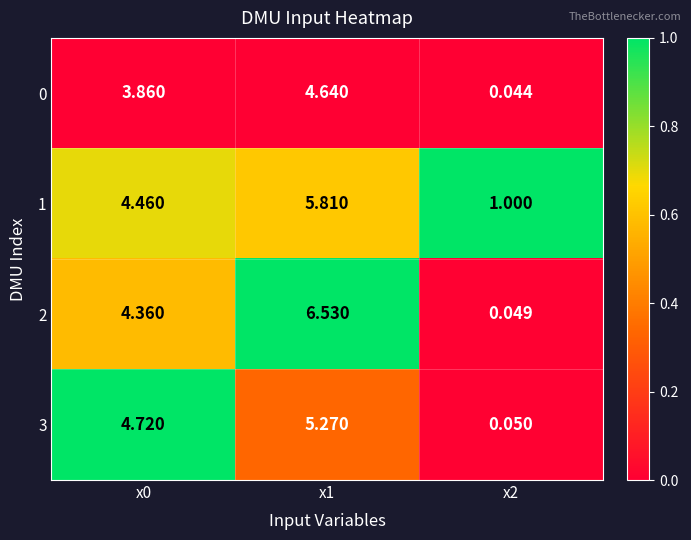

How many values in the 1 series are below 4?

1